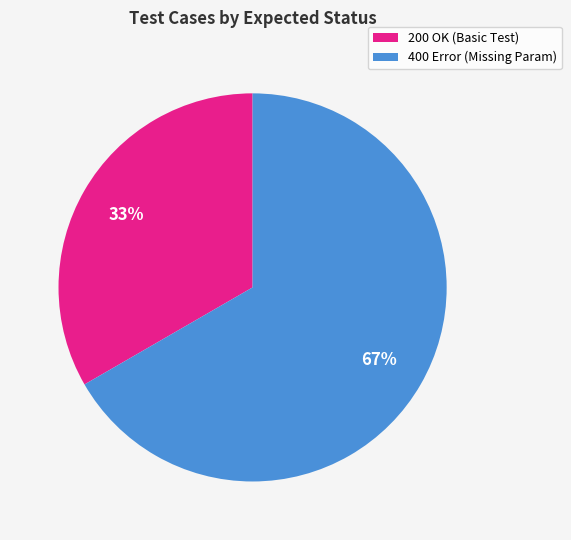

To the nearest percent, what is the combined percentage of 400 Error (Missing Param) and 200 OK (Basic Test)?

100%